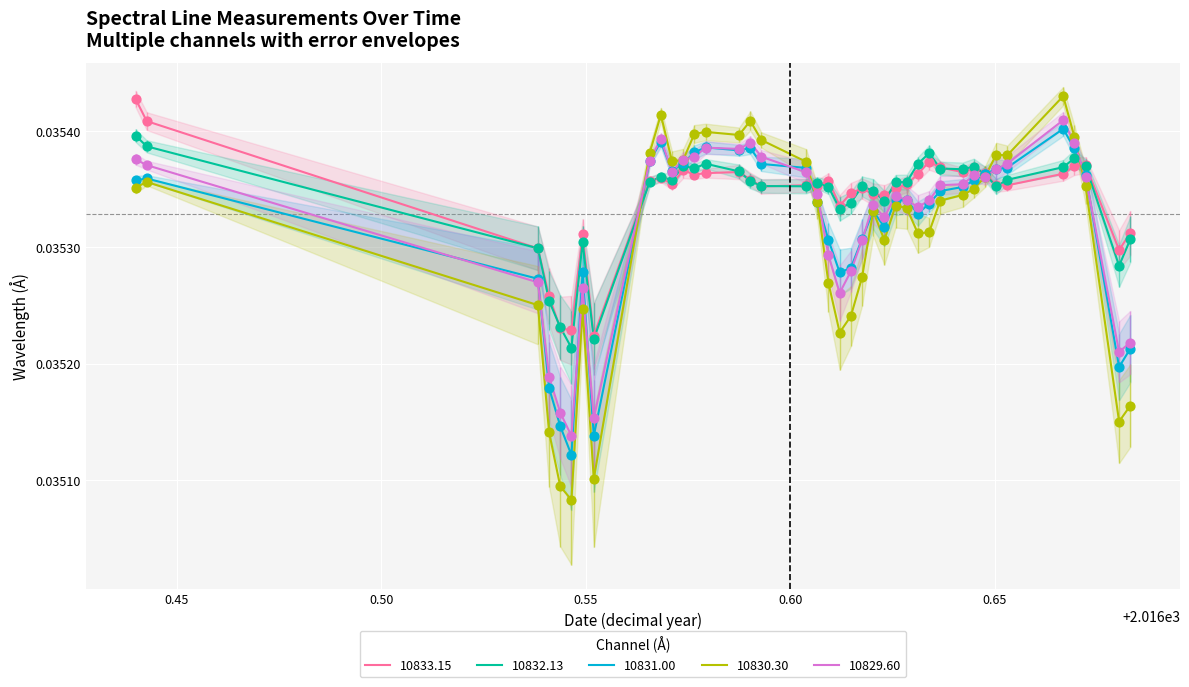

At which category is the sum across all series the highest?

2016-08-31